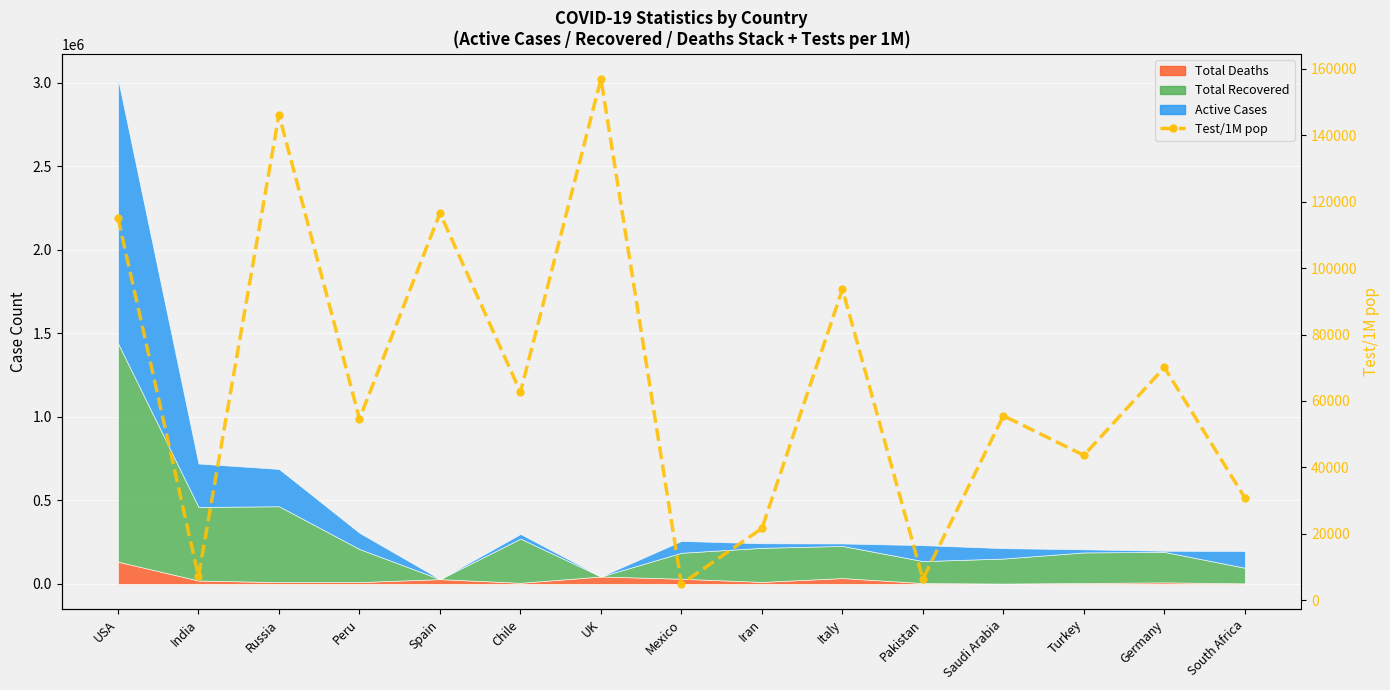

What is the sum of the values at South Africa and Spain?

147397